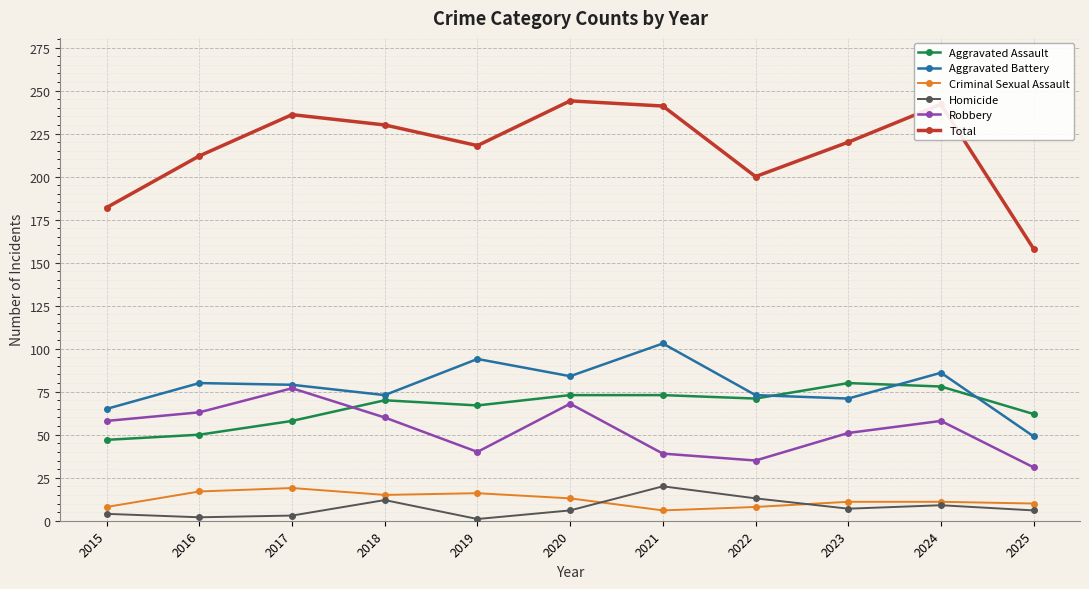

What is the difference between the Homicide values at 2025 and 2019?

5